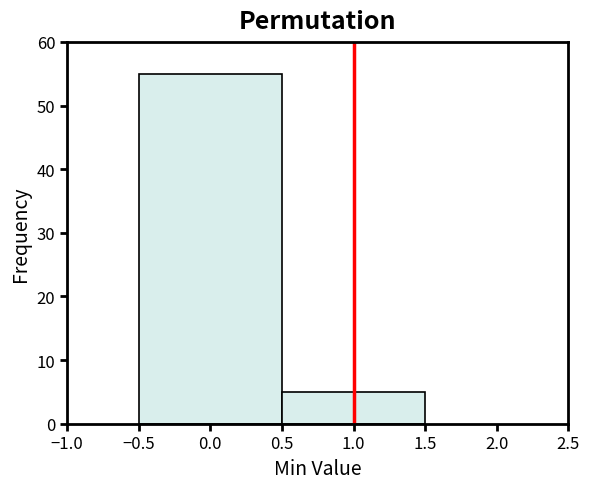

Reading left to right, list every bar in this chart as the range it spans on the x-axis followed by its height. The values are not printed on the chart, so give them approximately, as read against the axis.

-0.5 to 0.5: 55
0.5 to 1.5: 5